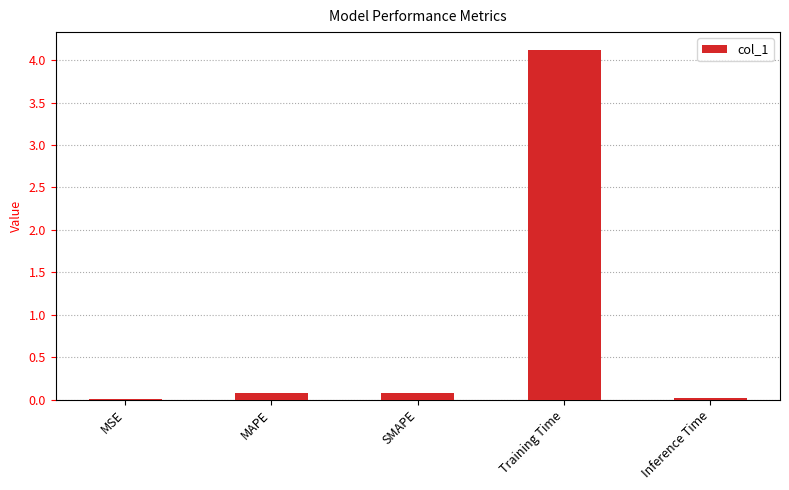

The chart shows a value of 0.0 at Inference Time. True or false?

True